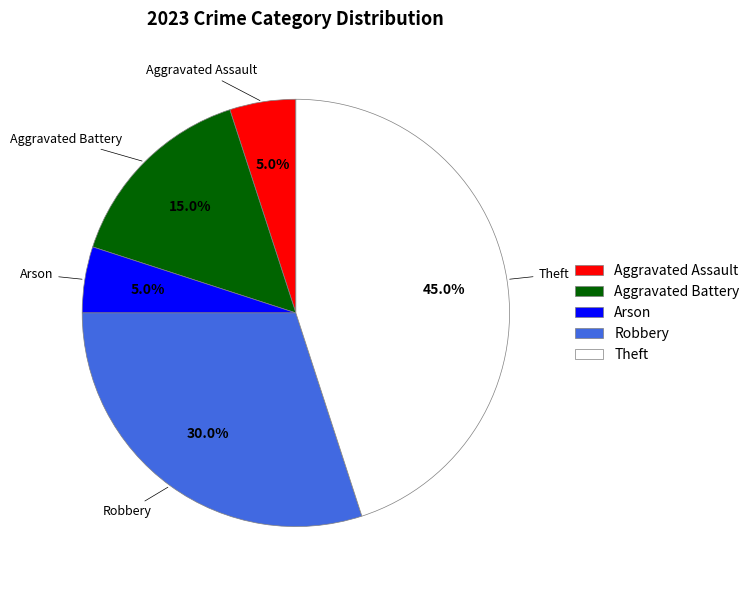

Is there any slice that represents more than half of the pie?

No